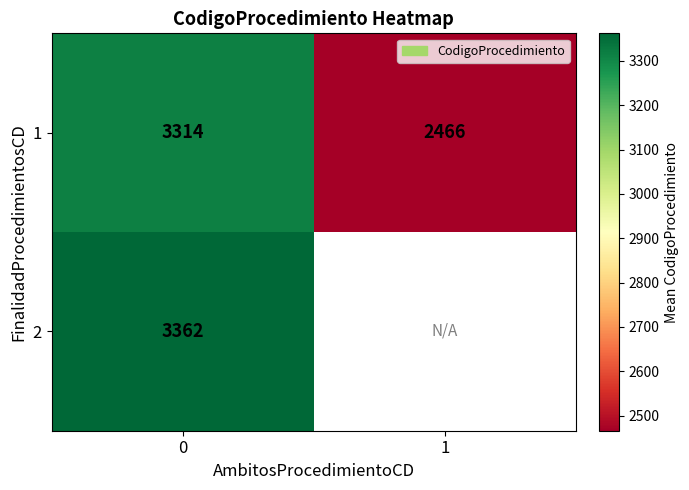

What is the total value across all series at 0?

6676.0